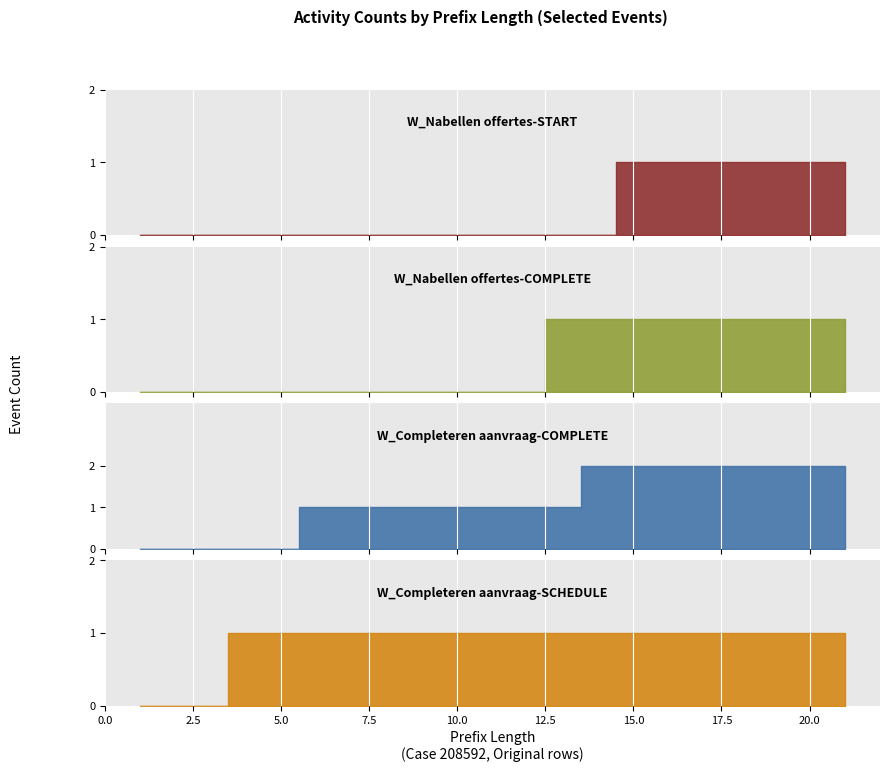

True or false: O_CREATED-COMPLETE has more than 0 interior local peaks.

False